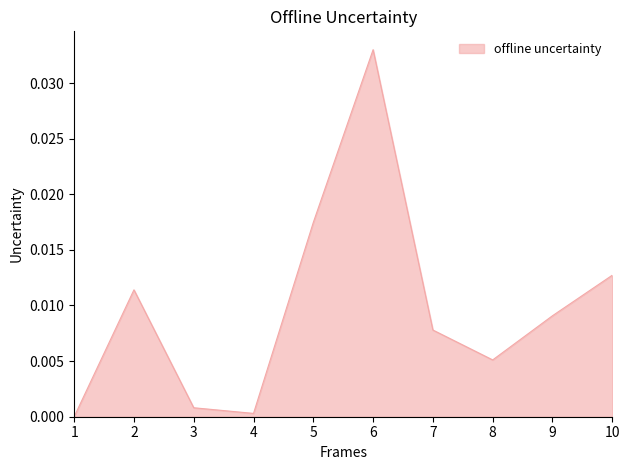

Rank the categories by value from lowest to highest.

1, 4, 3, 8, 7, 9, 2, 10, 5, 6